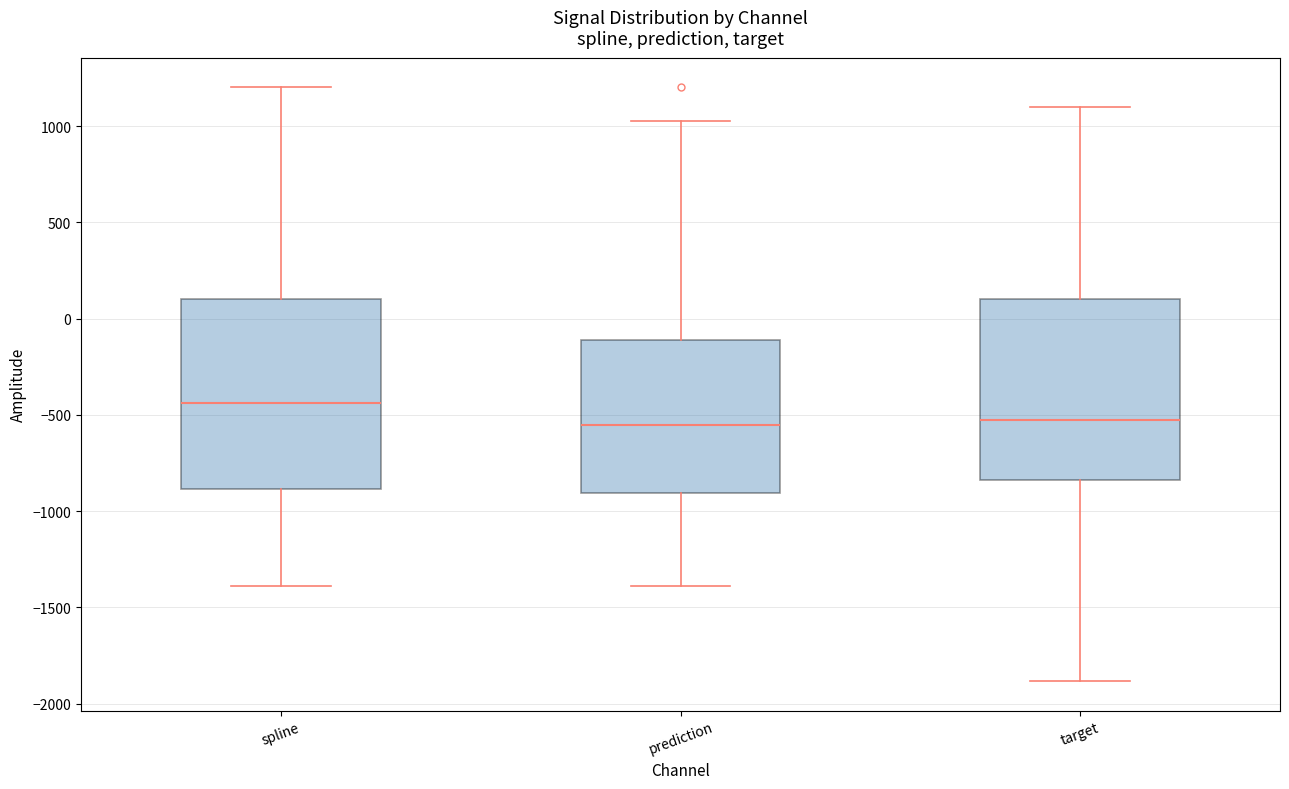

Which box's median line is the highest?

spline